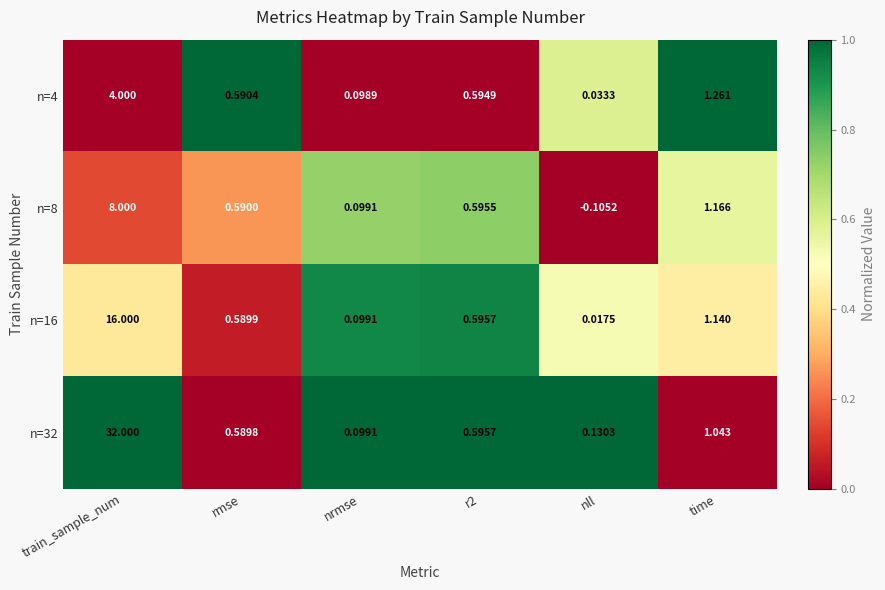

At which label does n=8 first exceed 0?

train_sample_num